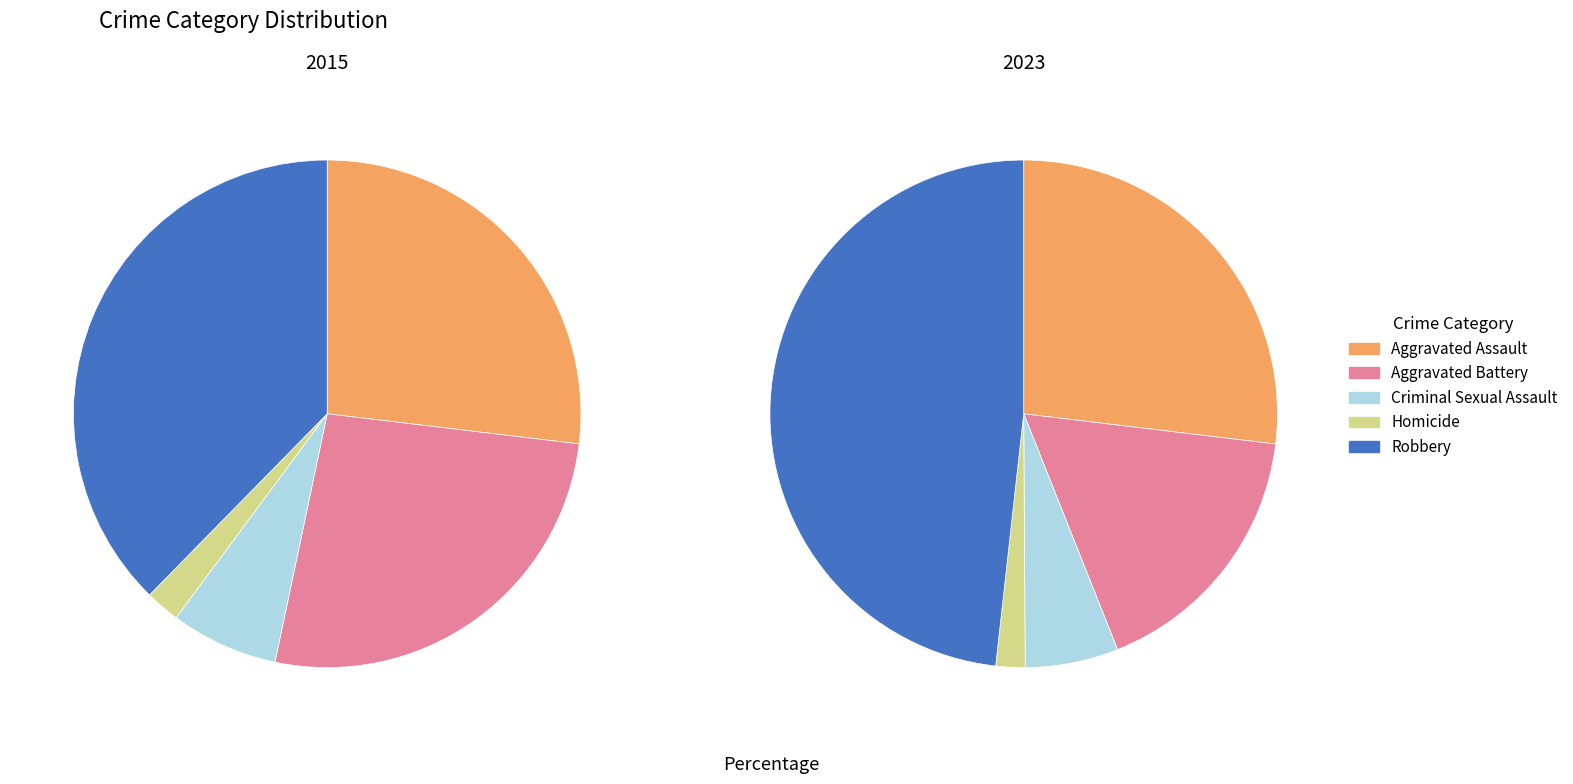

To the nearest percent, what is the difference between the largest and smallest slice percentages?

46%